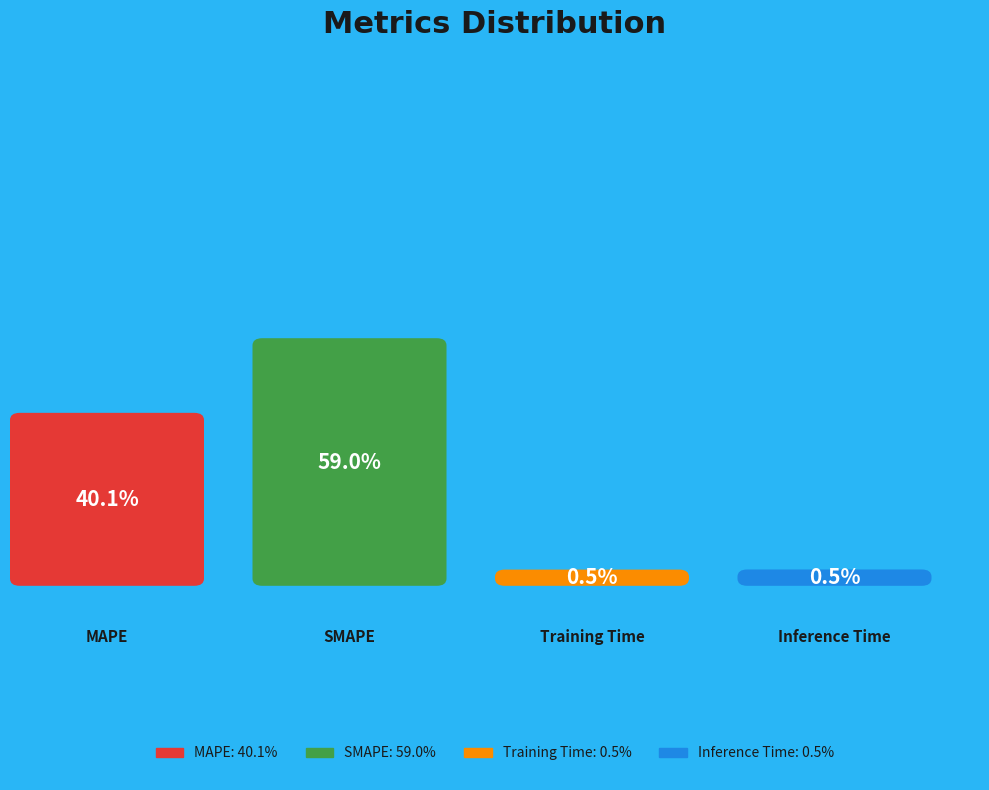

Does any single category account for the majority?

Yes